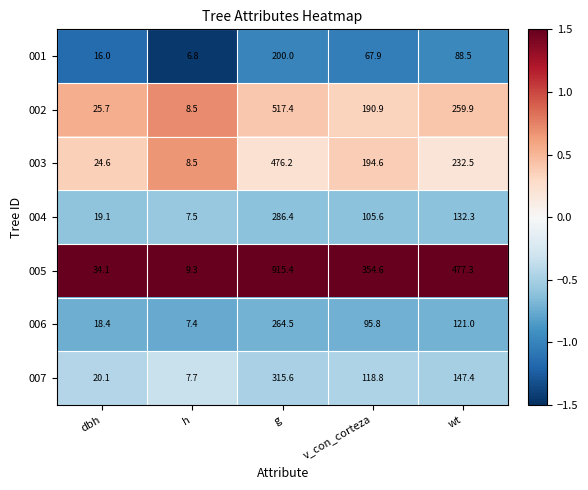

Rank the series at wt from lowest to highest value.

001, 006, 004, 007, 003, 002, 005